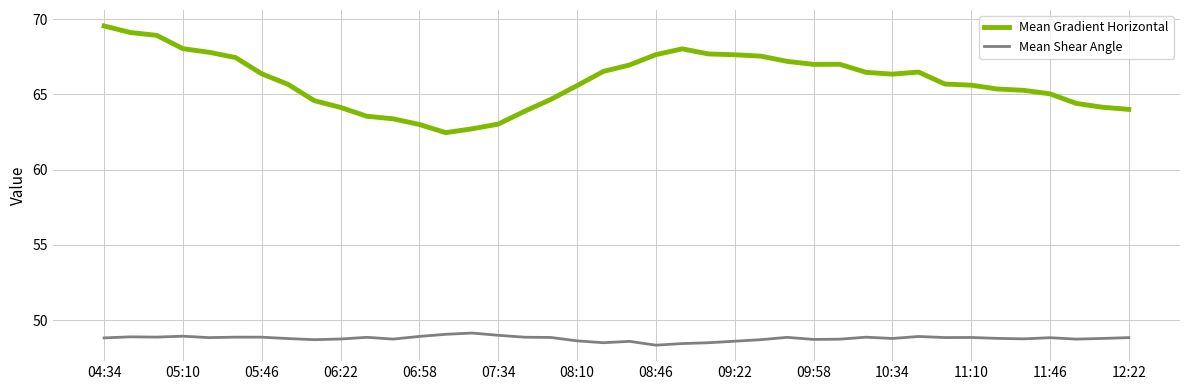

How many distinct data groups are displayed?

2